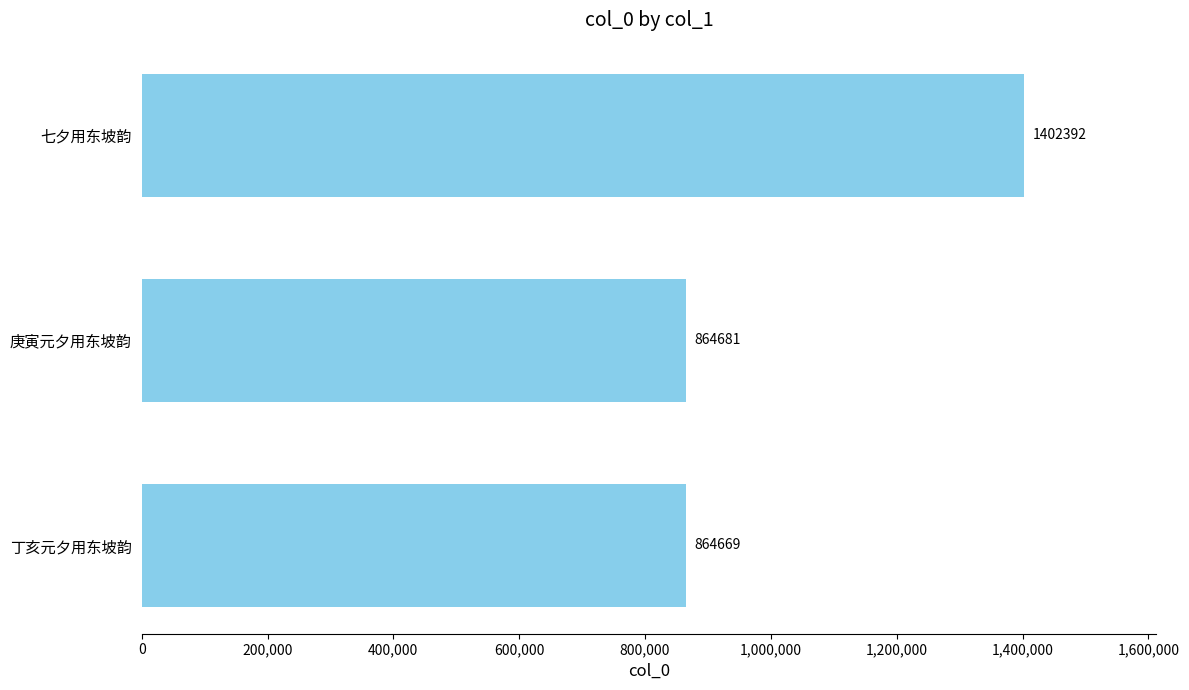

Approximately how many times larger is the value at 丁亥元夕用东坡韵 compared to 庚寅元夕用东坡韵?

1.0